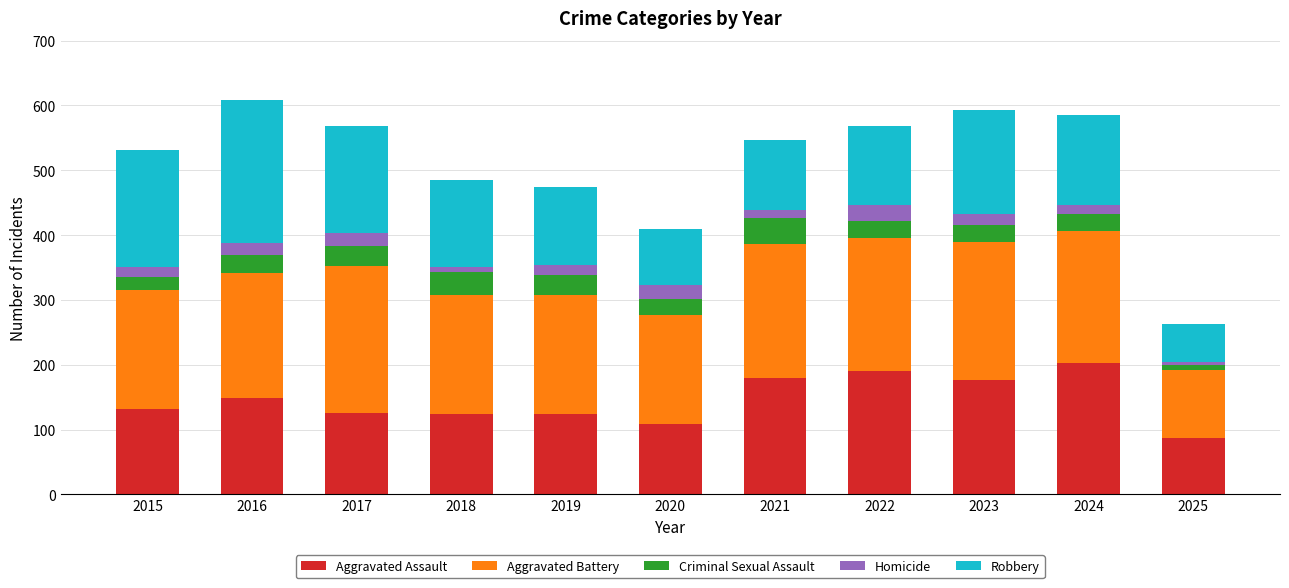

What is the difference between the second highest and second lowest values in the Aggravated Assault series?

82